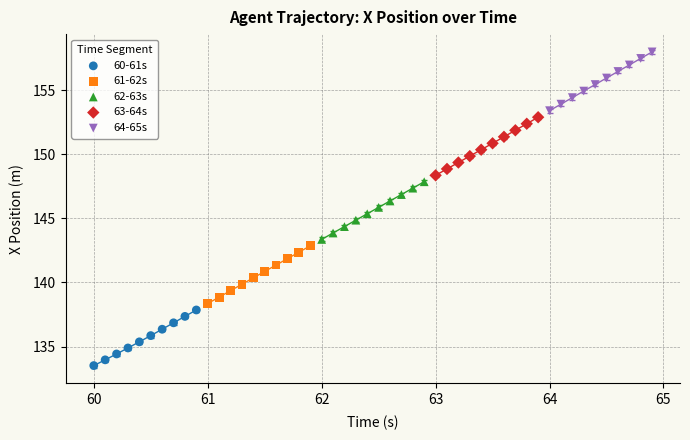

Which series has the widest spread of Y values?

64-65s